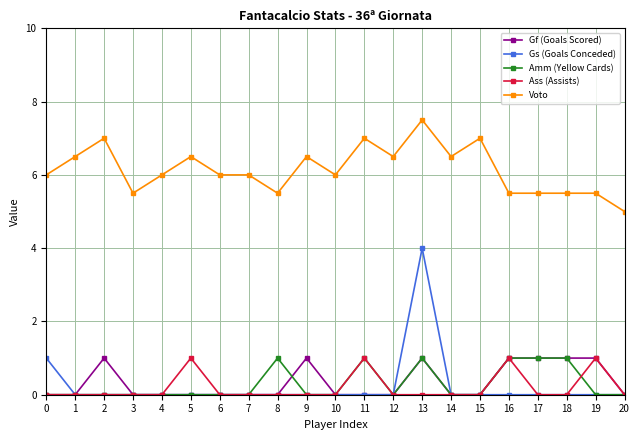

Between 13 and 17, which series saw the biggest shift?

Gs (Goals Conceded)